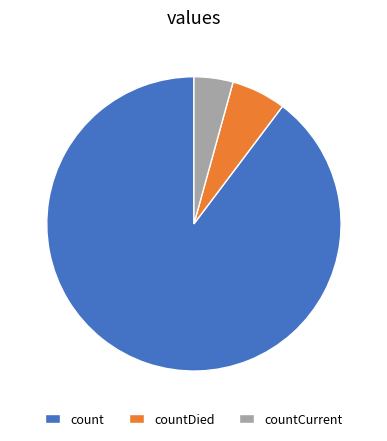

Is it true that count is 82% of the pie?

False